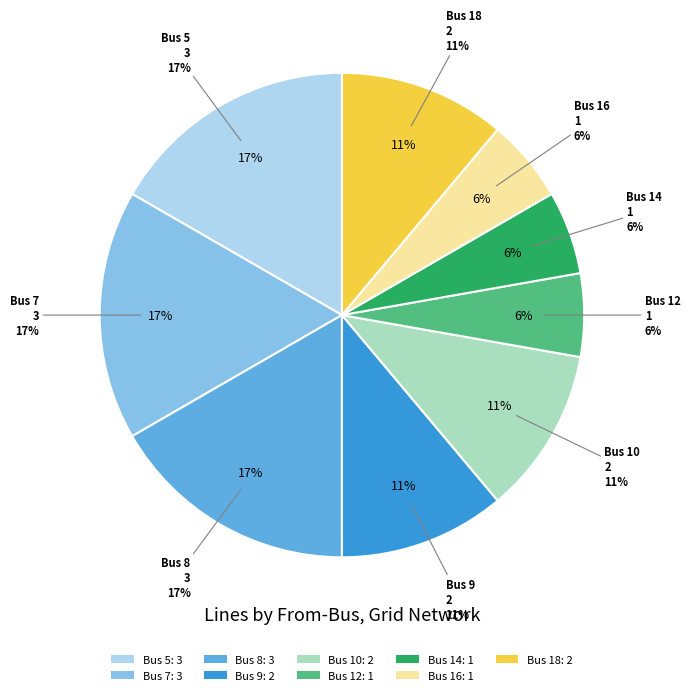

Does any single category account for the majority?

No